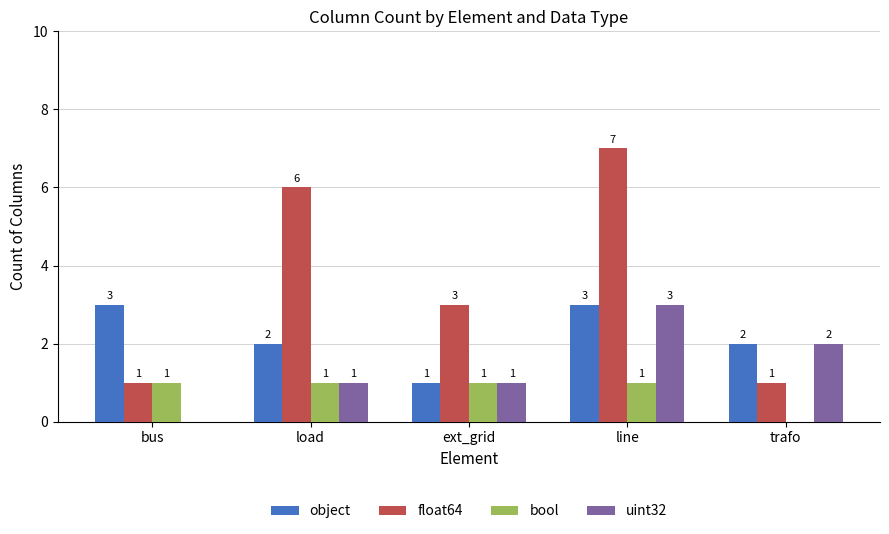

What is the maximum value for uint32?

3